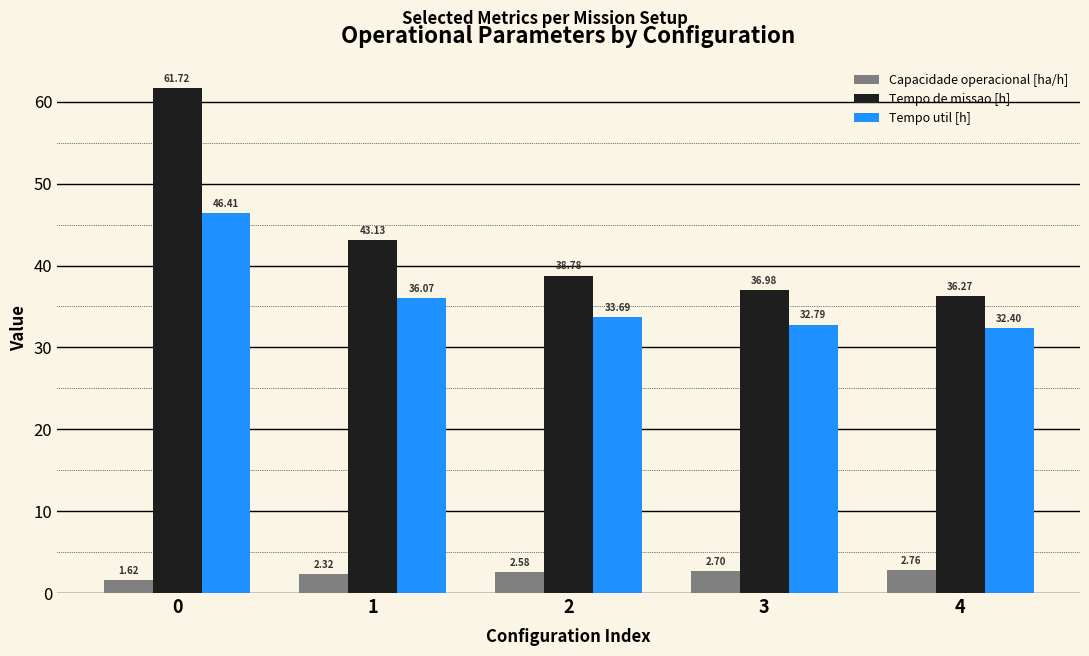

What is the difference between the Capacidade operacional [ha/h] values at 0 and 3?

1.1